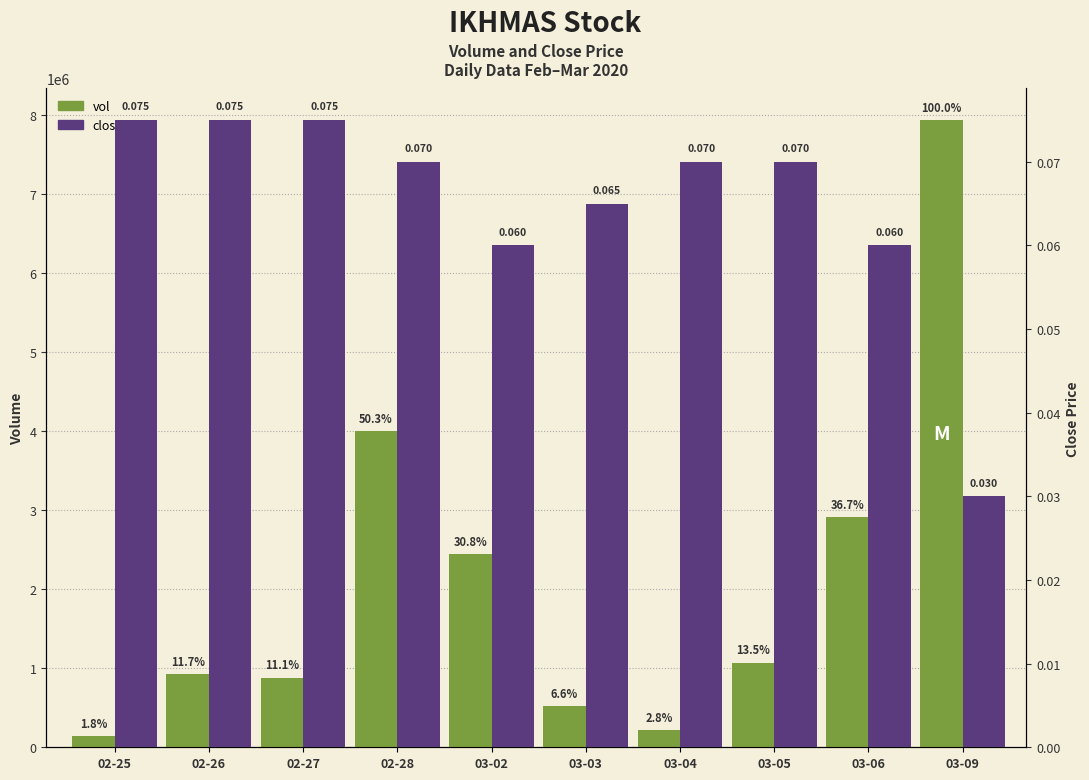

Reading left to right, list all the values displayed in this chart.

vol: 140500.0	926000.0	882200.0	3994800.0	2445800.0	520600.0	221000.0	1071400.0	2914300.0	7935900.0
close: 0.1	0.1	0.1	0.1	0.1	0.1	0.1	0.1	0.1	0.0